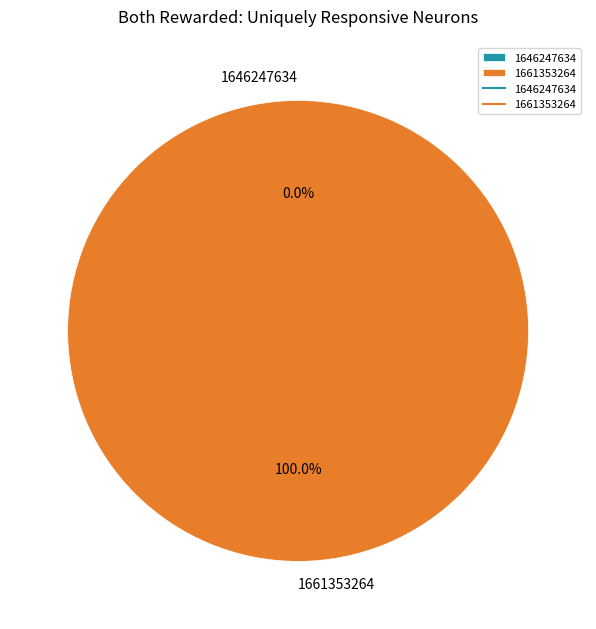

What is the total percentage of 1661353264 and 1646247634?

100.0%